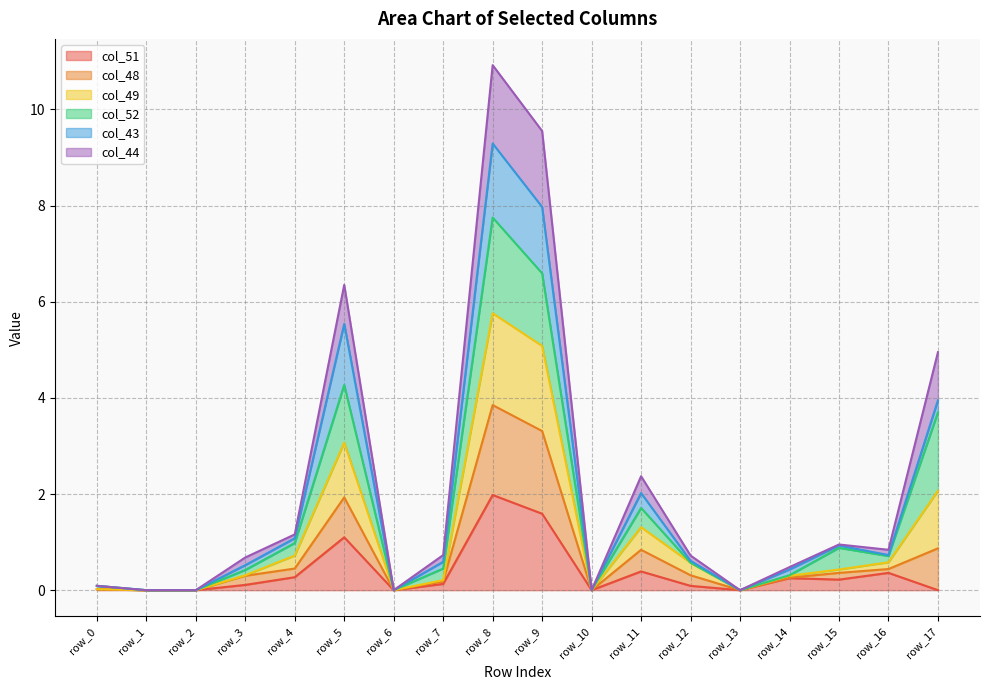

The value of col_51 at row_10 is -0.9. True or false?

False